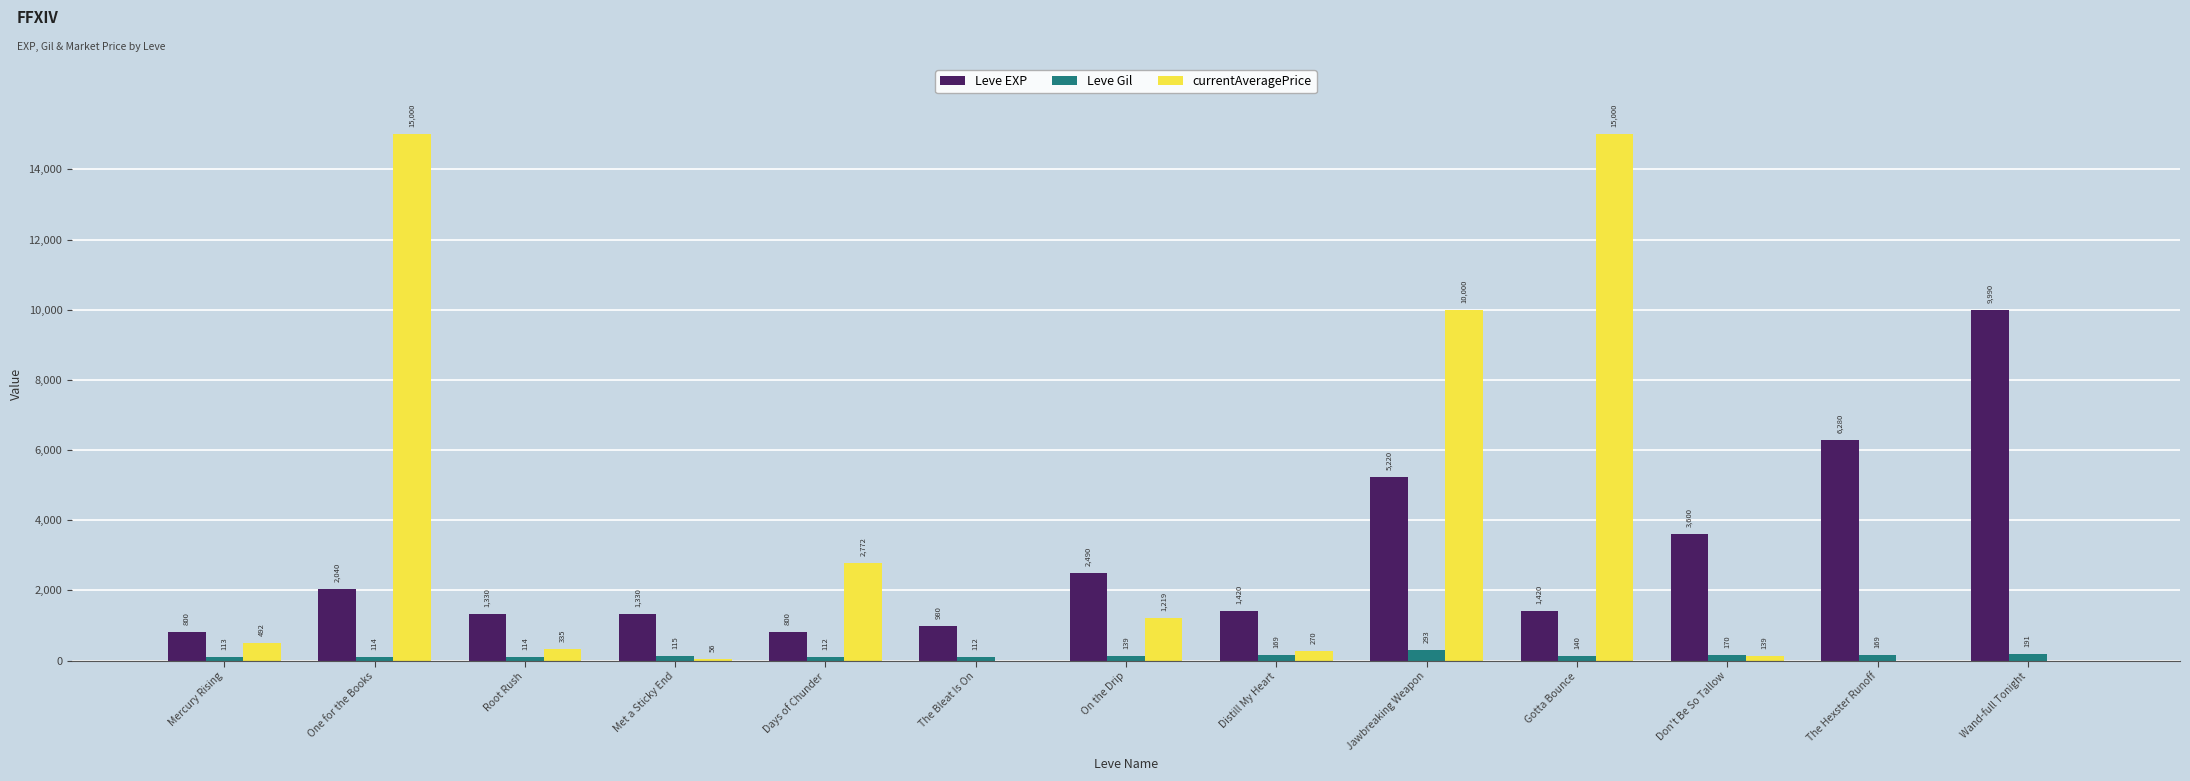

Count the number of data series in this chart.

3